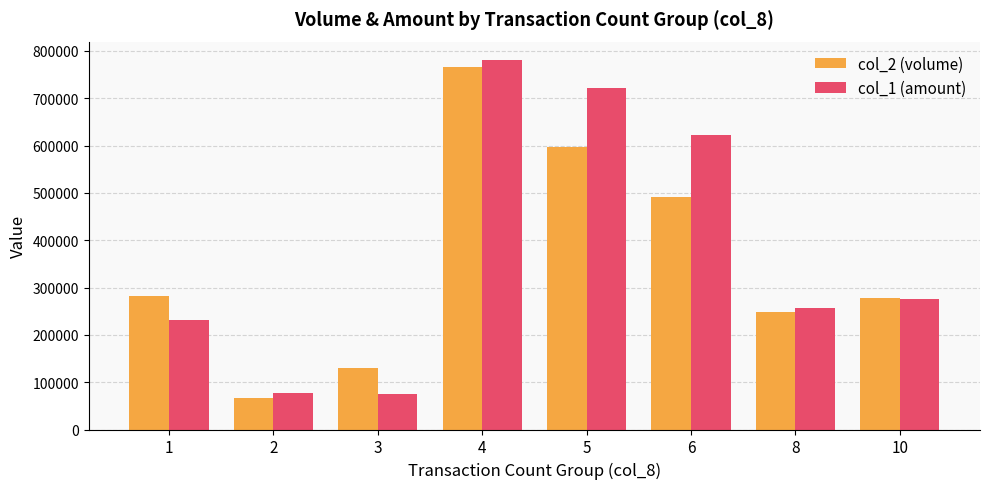

The col_1 (amount) series shows 722050 at 5. True or false?

True